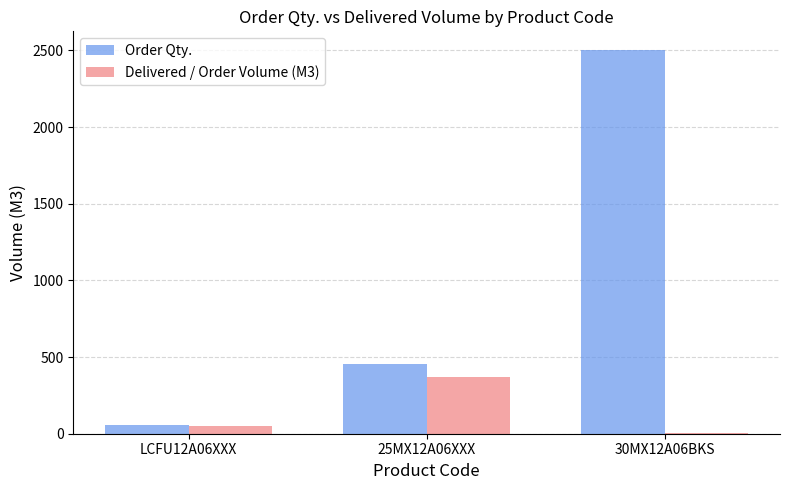

Which series changed the most between LCFU12A06XXX and 25MX12A06XXX?

Order Qty.